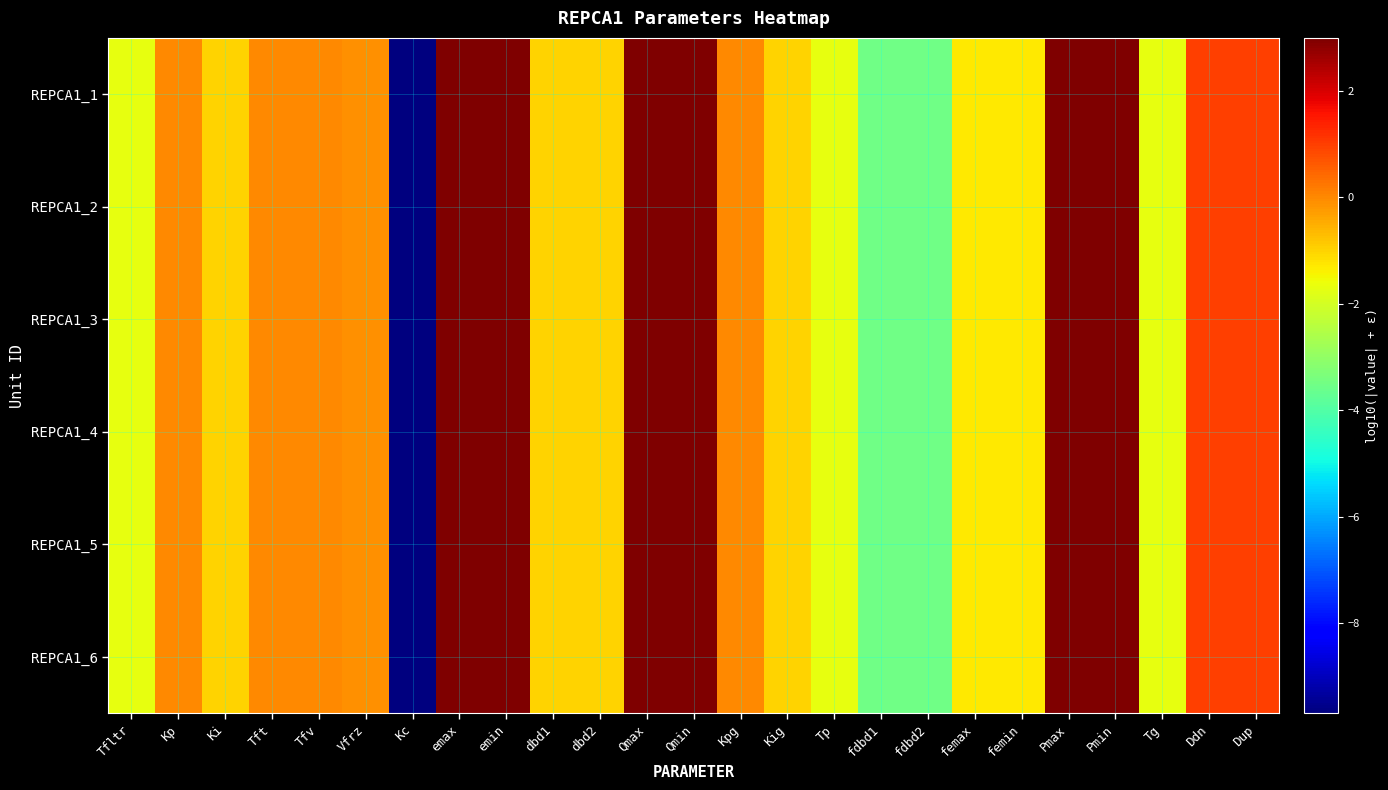

List the series in order of their peak value, highest first.

REPCA1_1, REPCA1_2, REPCA1_3, REPCA1_4, REPCA1_5, REPCA1_6